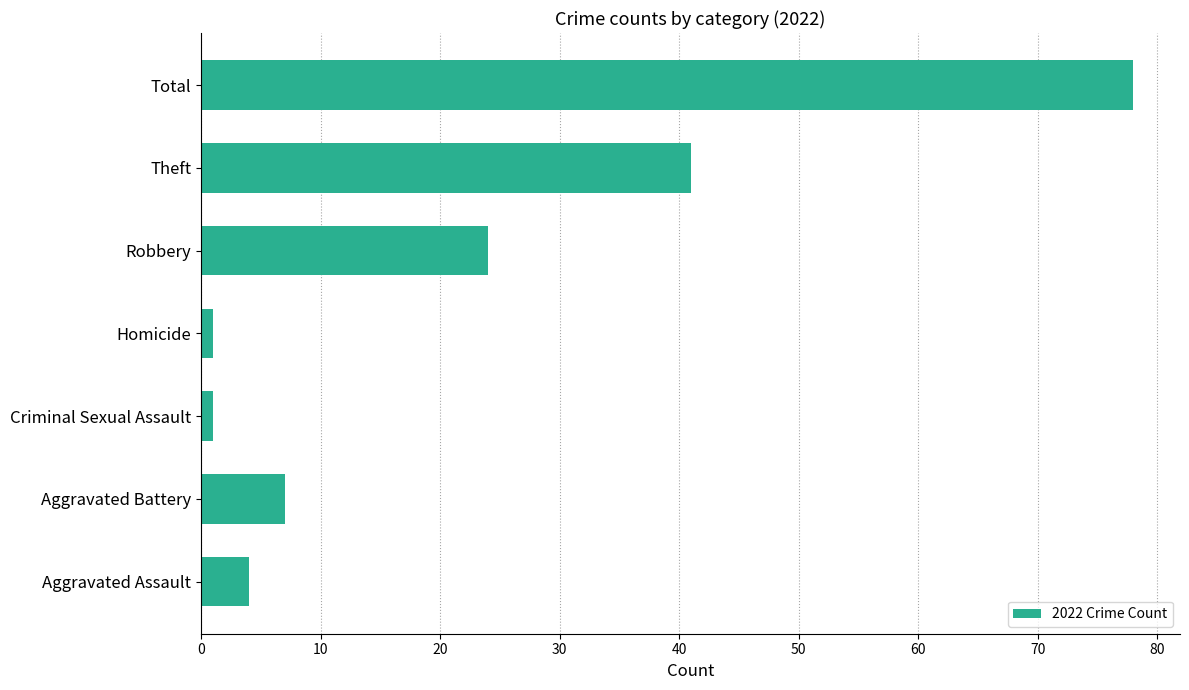

Reading bottom to top, list all the values displayed in this chart.

4	7	1	1	24	41	78